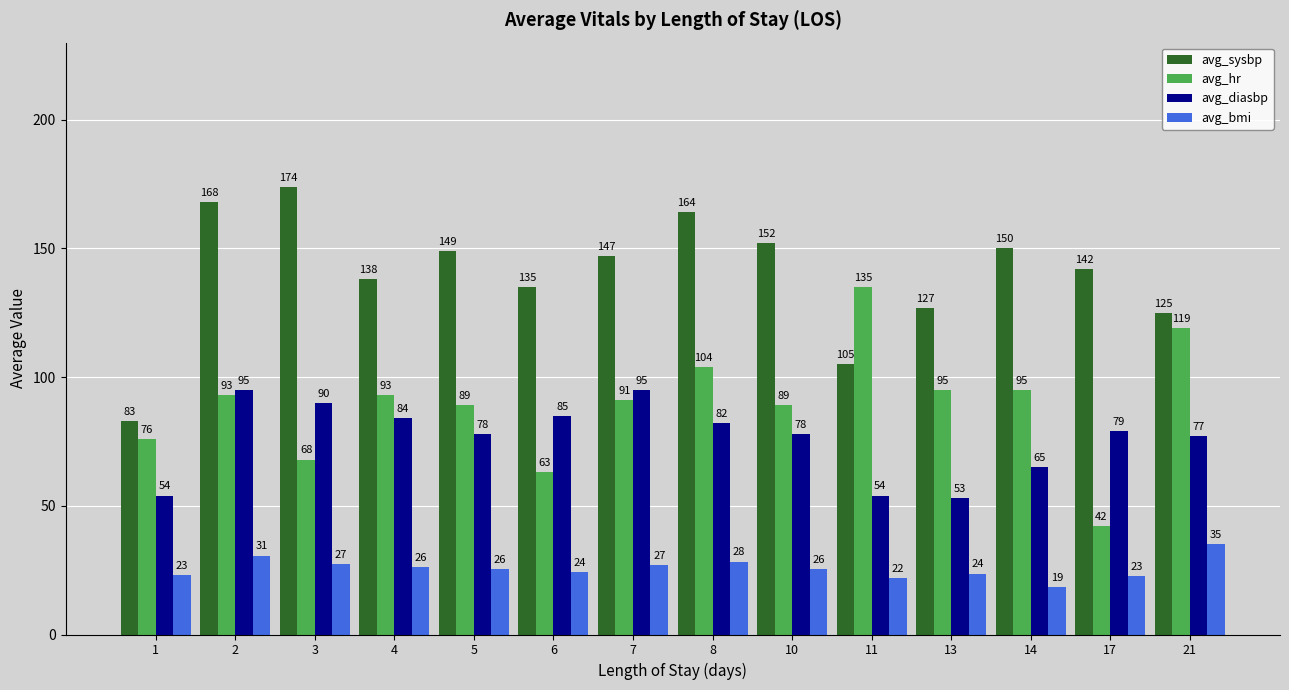

How many data points in avg_diasbp are less than 79?

7